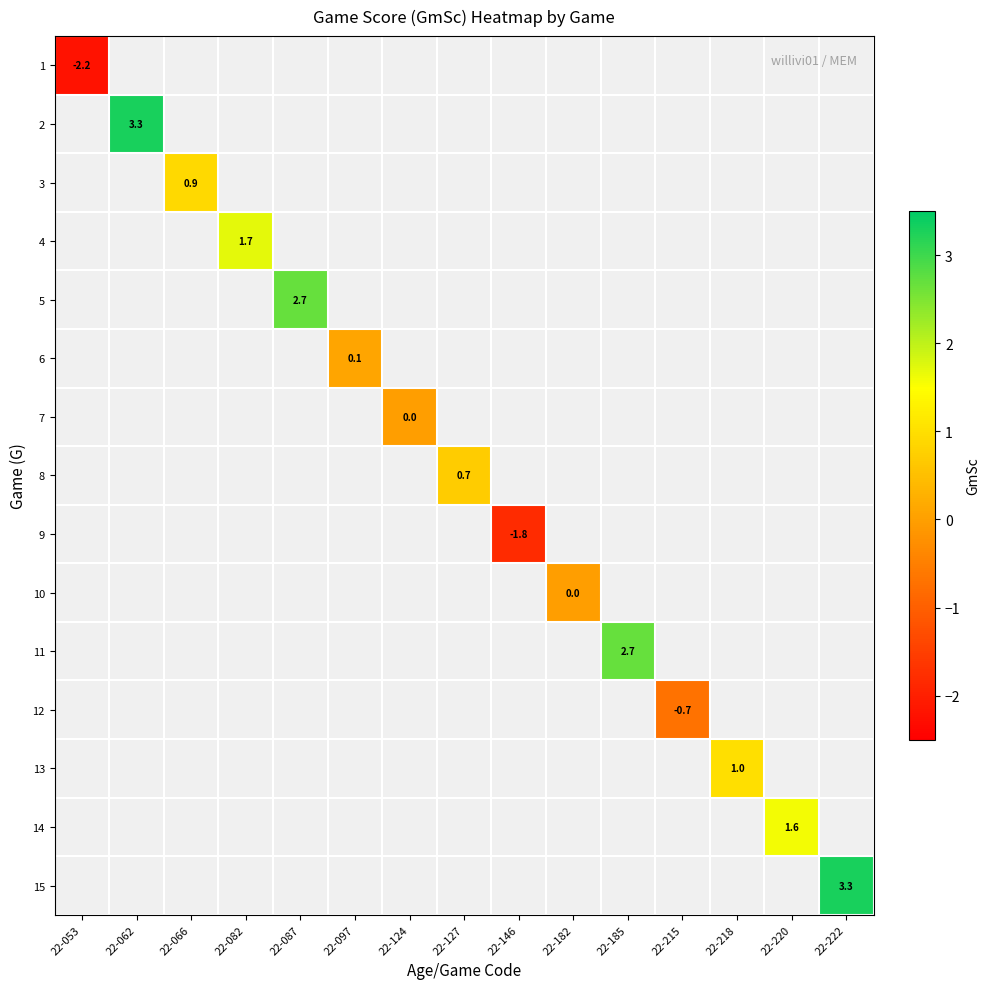

Which label corresponds to the smallest value in the chart?

22-053